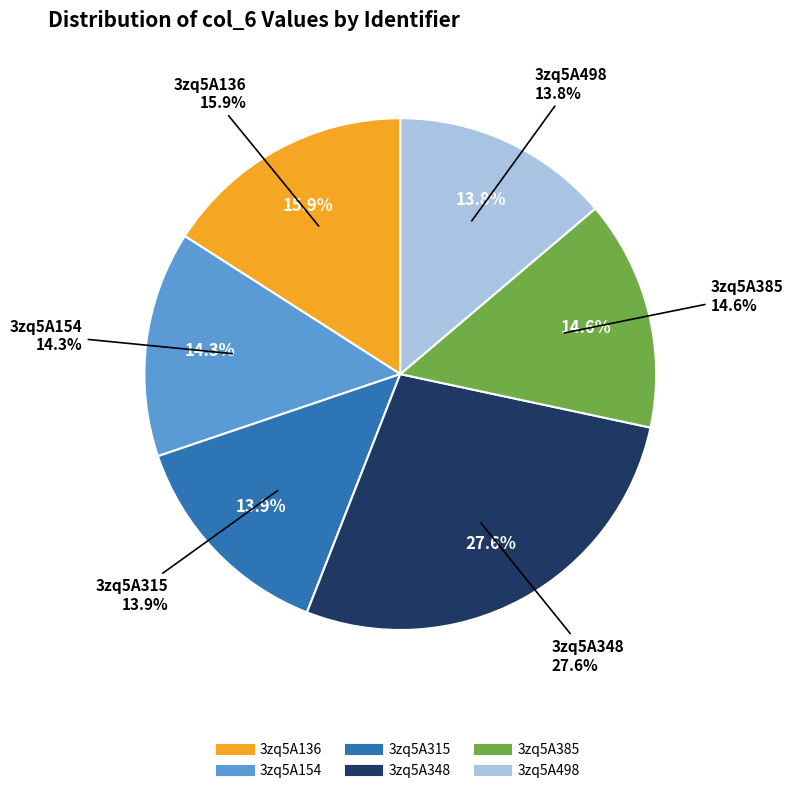

To the nearest percent, what is the average slice percentage?

17%